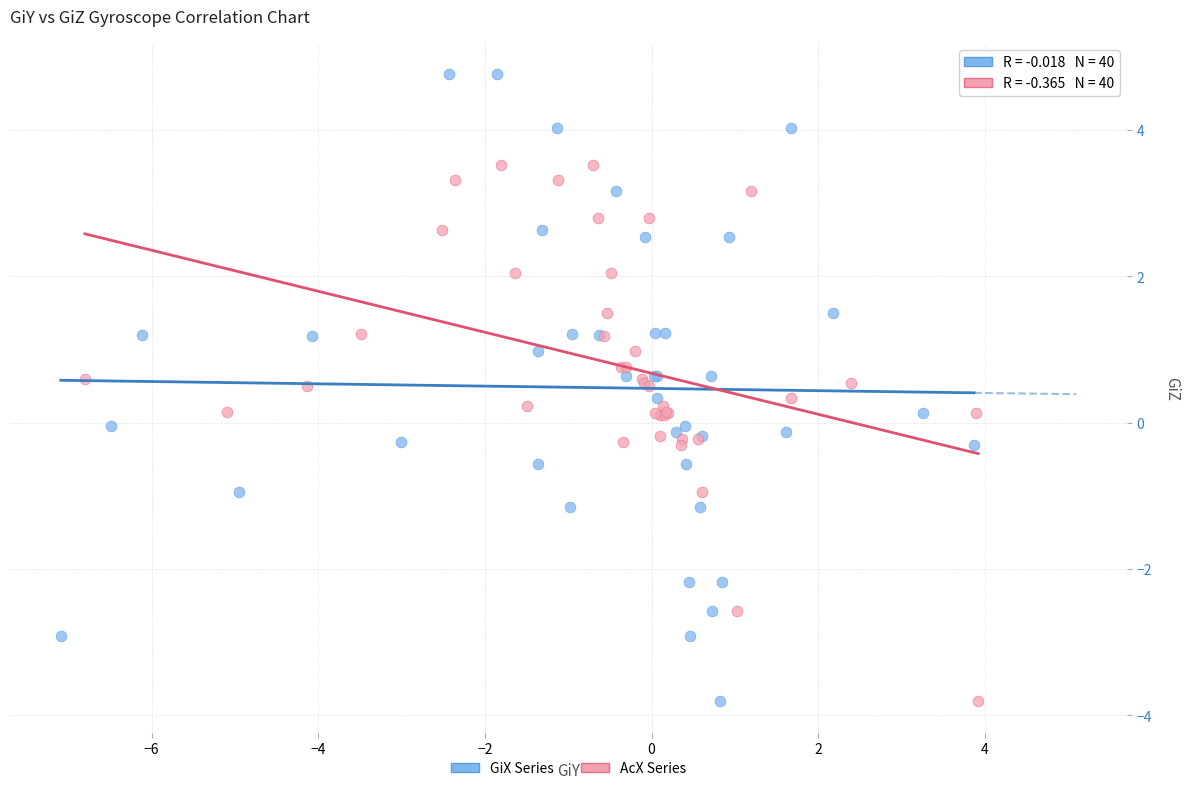

Which series has the widest spread of Y values?

GiX Series